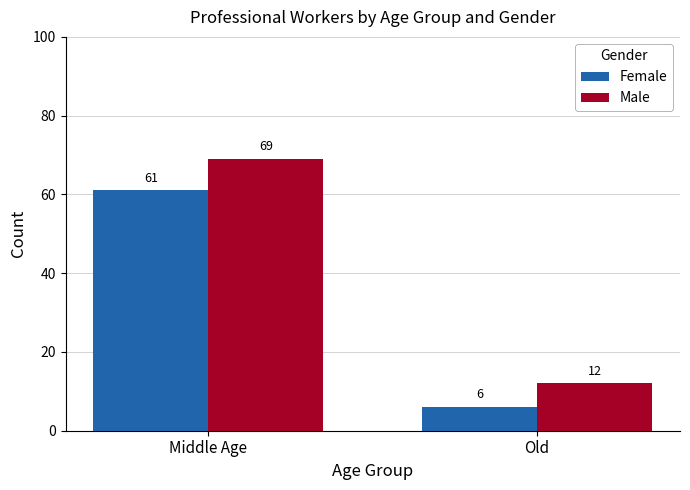

Is it true that Male equals 69 at Middle Age?

True